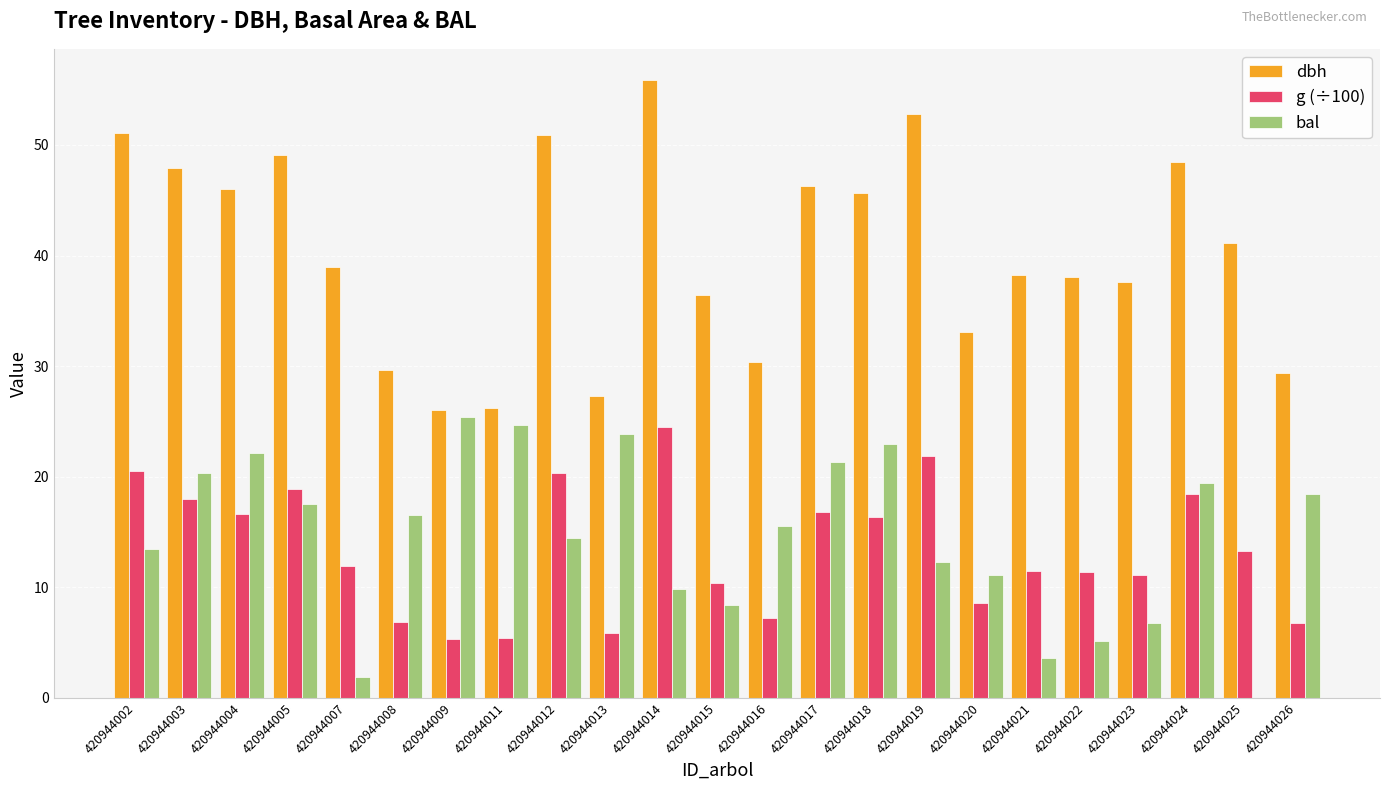

What is the sum of all dbh values?

926.7